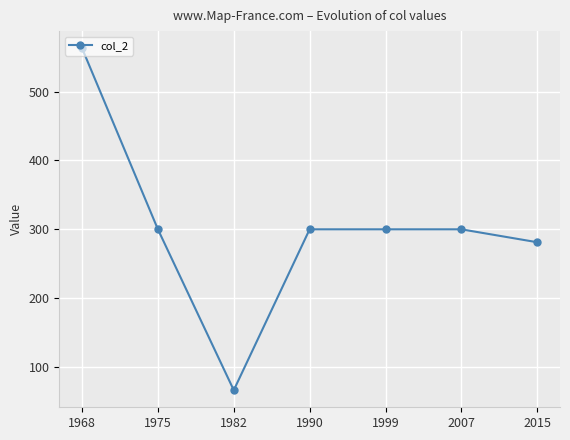

What is the minimum value shown in the chart?

66.4